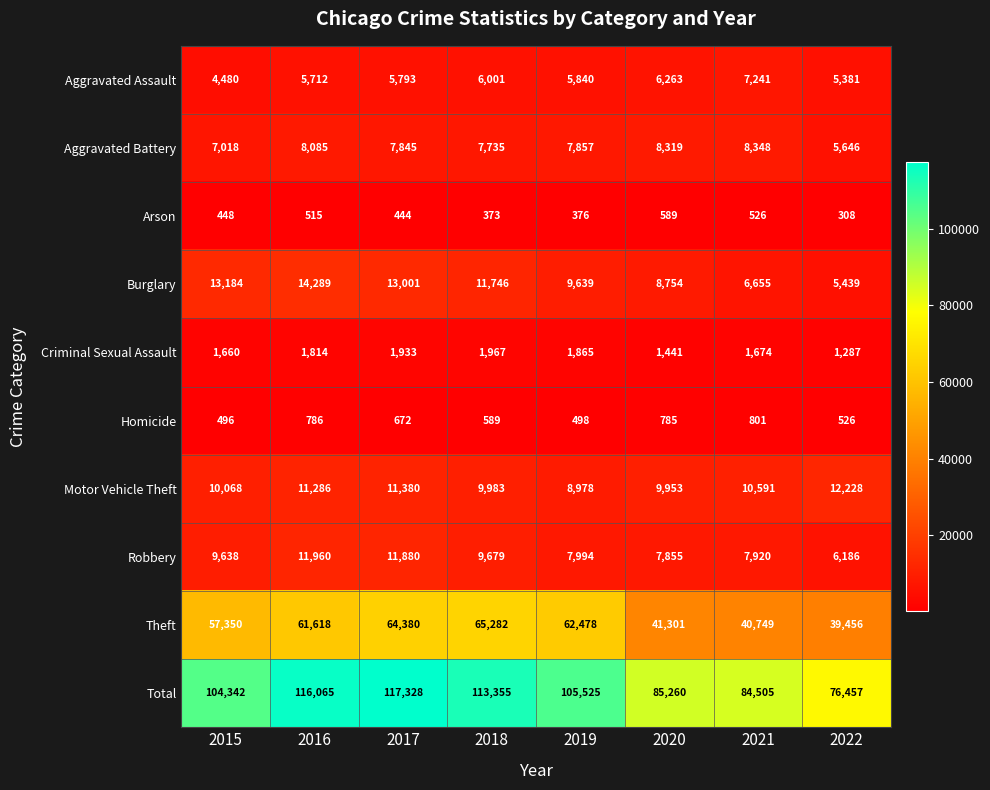

How many distinct data groups are displayed?

10